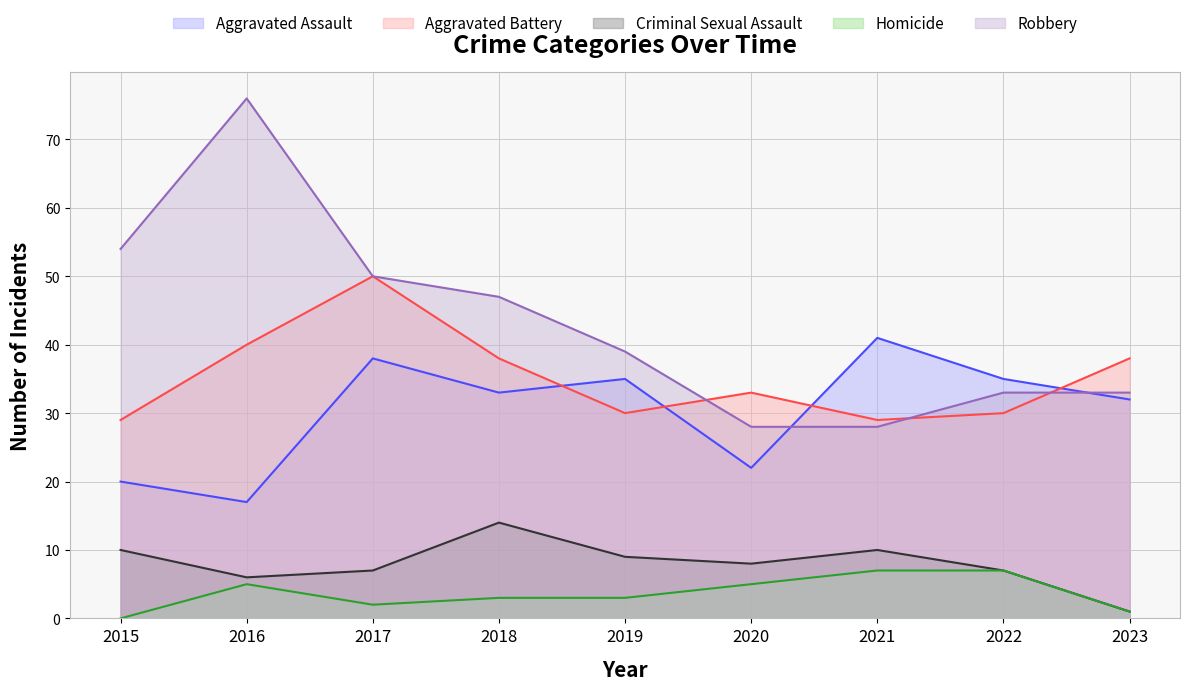

At 2019, list the series in order from smallest to largest.

Homicide, Criminal Sexual Assault, Aggravated Battery, Aggravated Assault, Robbery